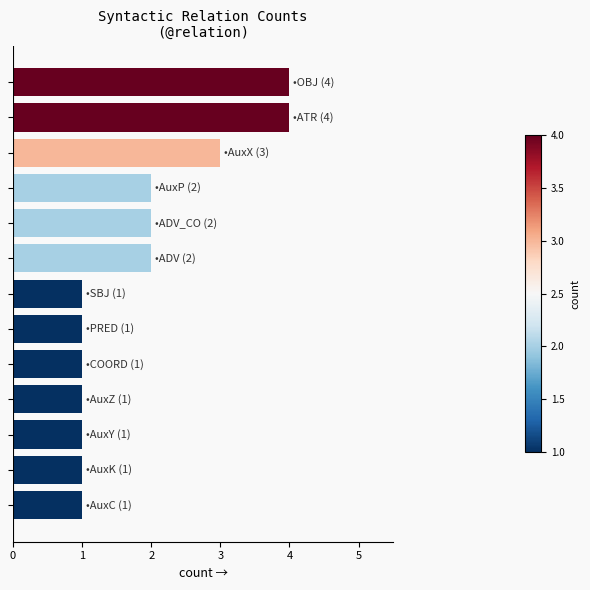

Reading top to bottom, extract all data points from this chart.

4	4	3	2	2	2	1	1	1	1	1	1	1